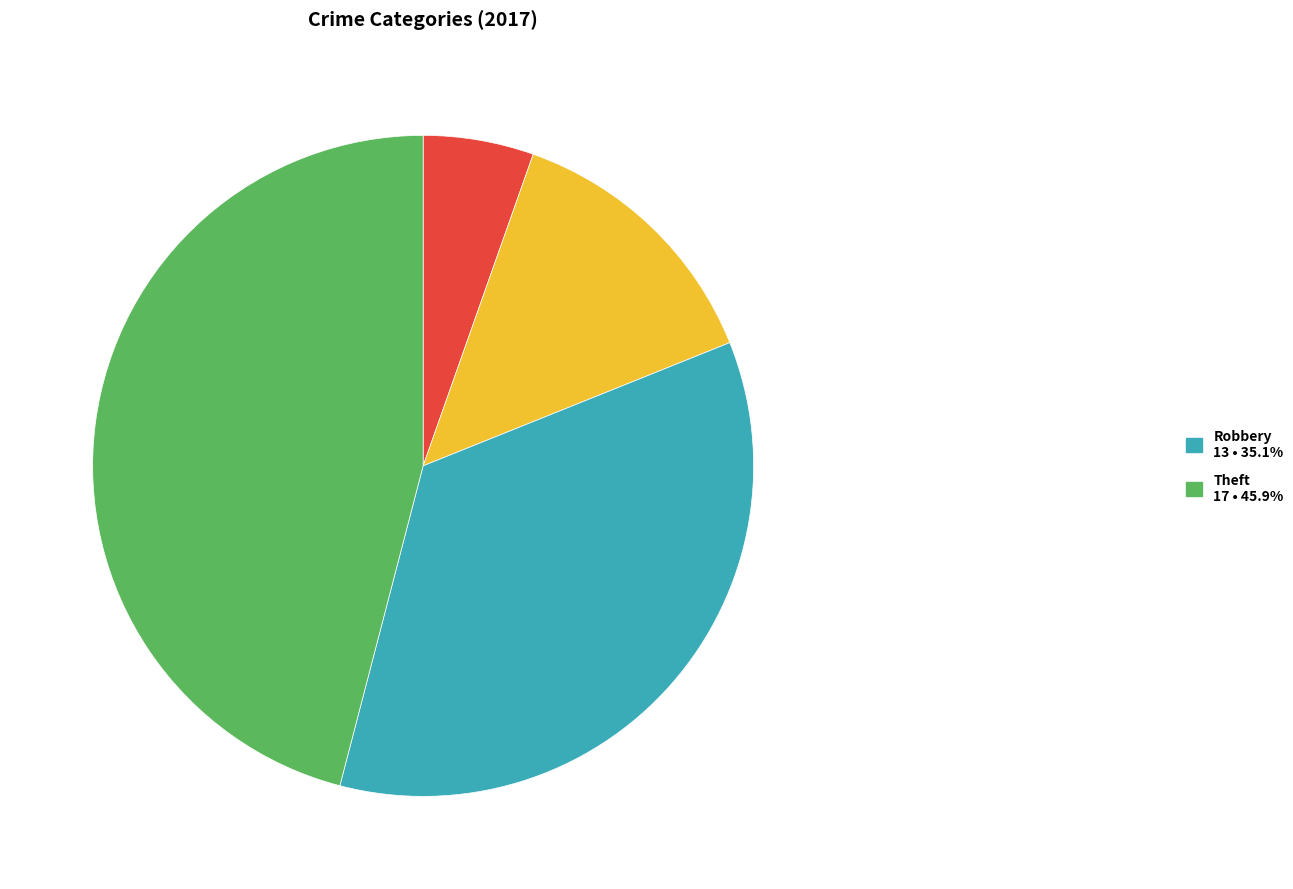

Is there any slice that represents more than half of the pie?

No